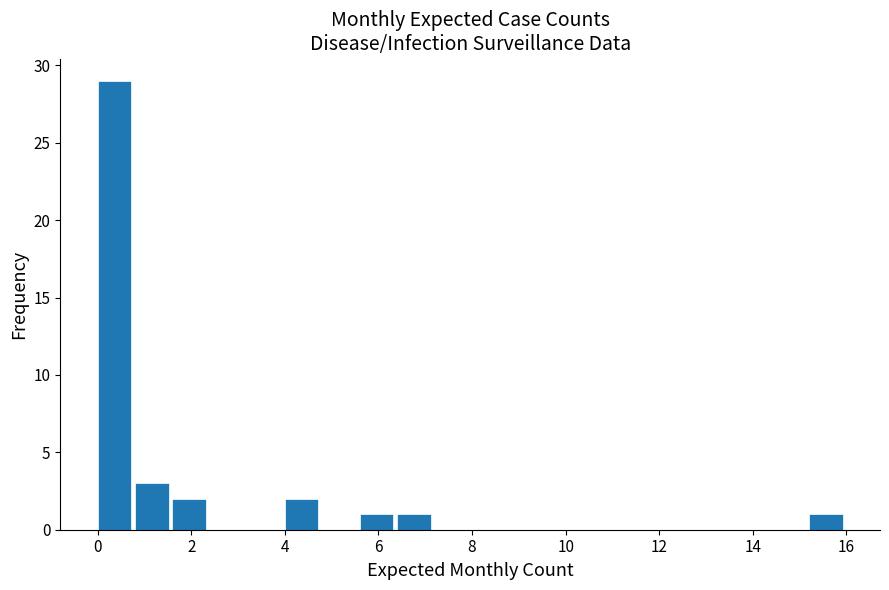

Which range on the x-axis has the tallest bar?

0.0 to 0.8